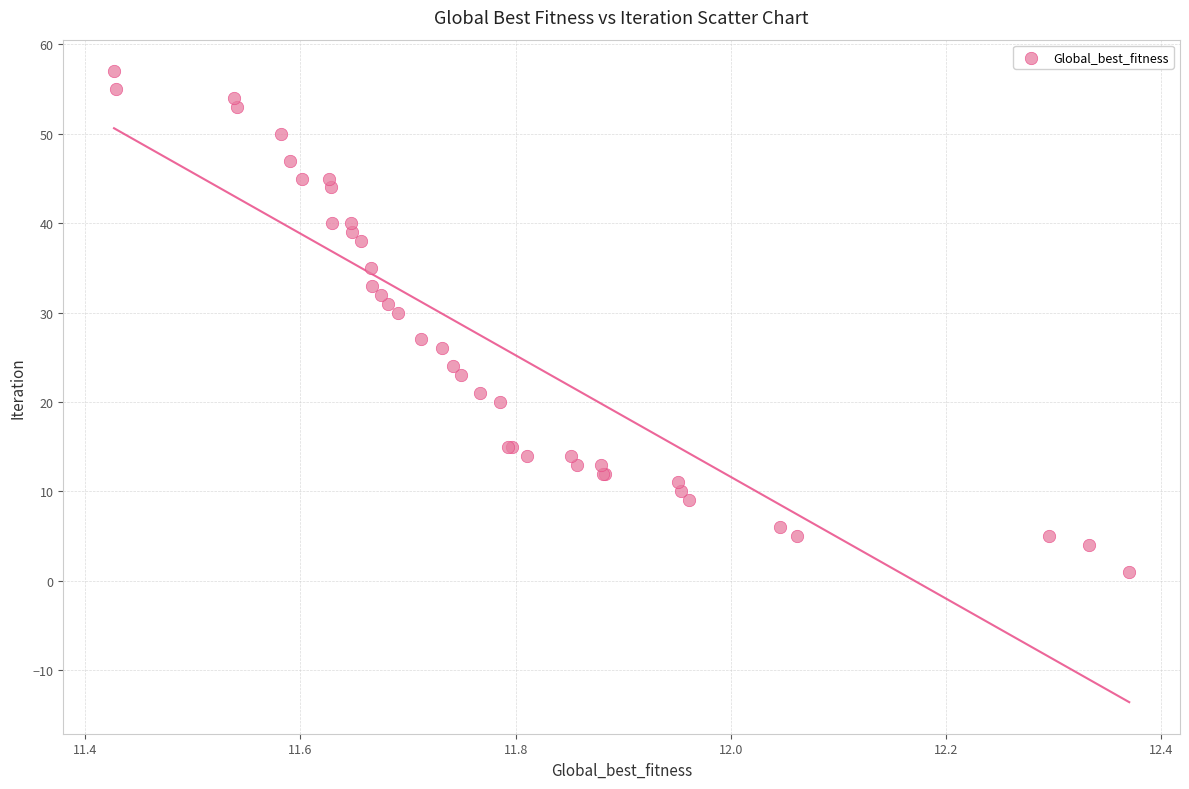

What Y value in the scatter plot is closest to 29?

30